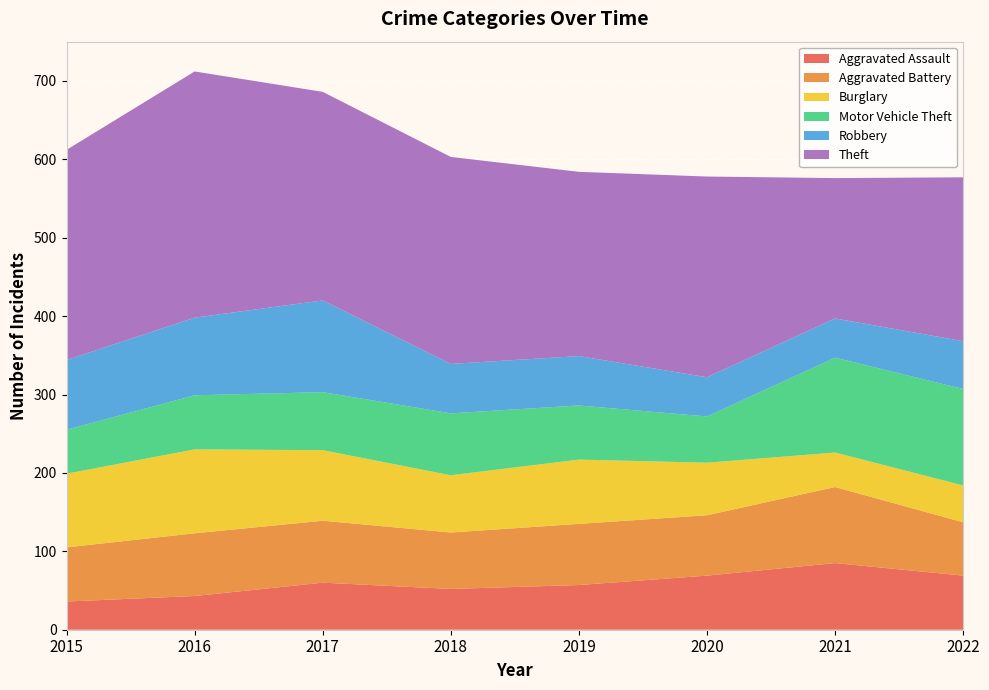

Reading left to right, what are all the values shown in this chart?

Aggravated Assault: 2015=36	2016=43	2017=60	2018=52	2019=57	2020=69	2021=85	2022=69
Aggravated Battery: 2015=69	2016=80	2017=79	2018=72	2019=78	2020=77	2021=97	2022=68
Burglary: 2015=94	2016=107	2017=90	2018=73	2019=82	2020=67	2021=44	2022=47
Motor Vehicle Theft: 2015=56	2016=69	2017=74	2018=79	2019=69	2020=59	2021=121	2022=123
Robbery: 2015=89	2016=99	2017=117	2018=63	2019=63	2020=50	2021=50	2022=61
Theft: 2015=268	2016=314	2017=266	2018=264	2019=235	2020=256	2021=179	2022=209